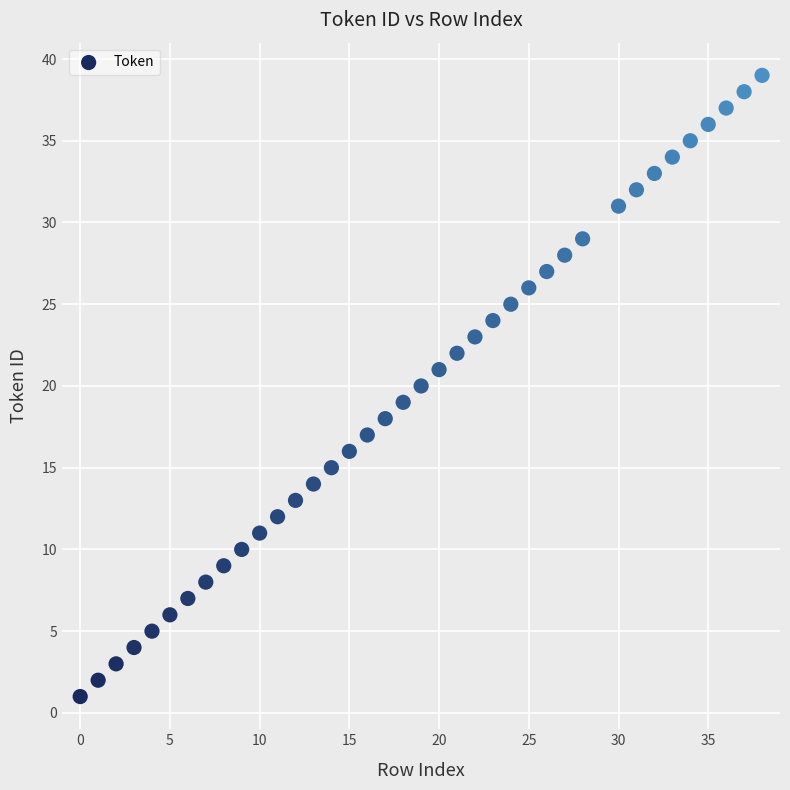

What is the range of X values (max minus min)?

38